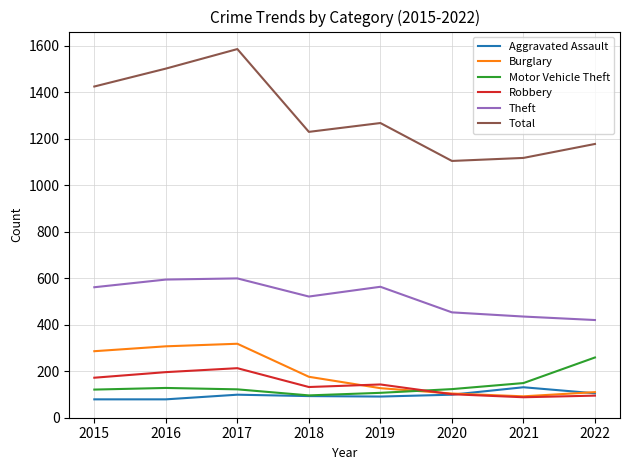

True or false: Theft and Aggravated Assault intersect in this chart.

False